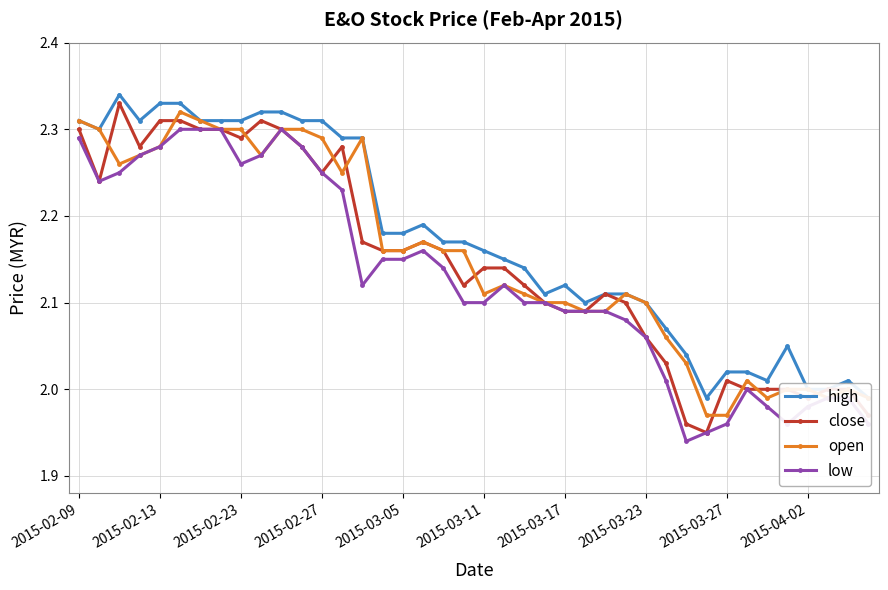

True or false: open has more than 2 points higher than both neighbors.

True